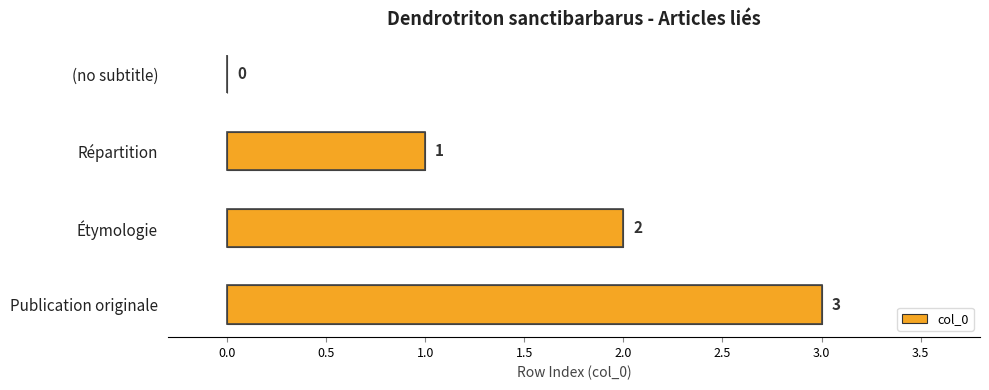

What is the change in value from (no subtitle) to Répartition?

+1